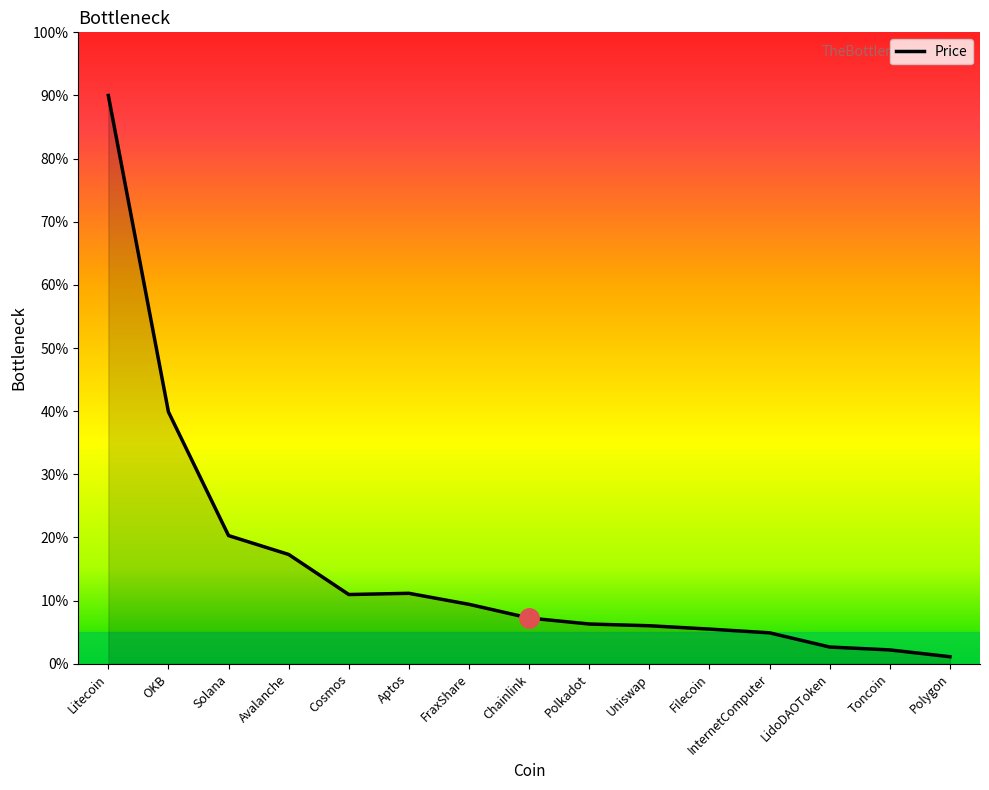

What is the difference between the maximum and minimum values?

88.9